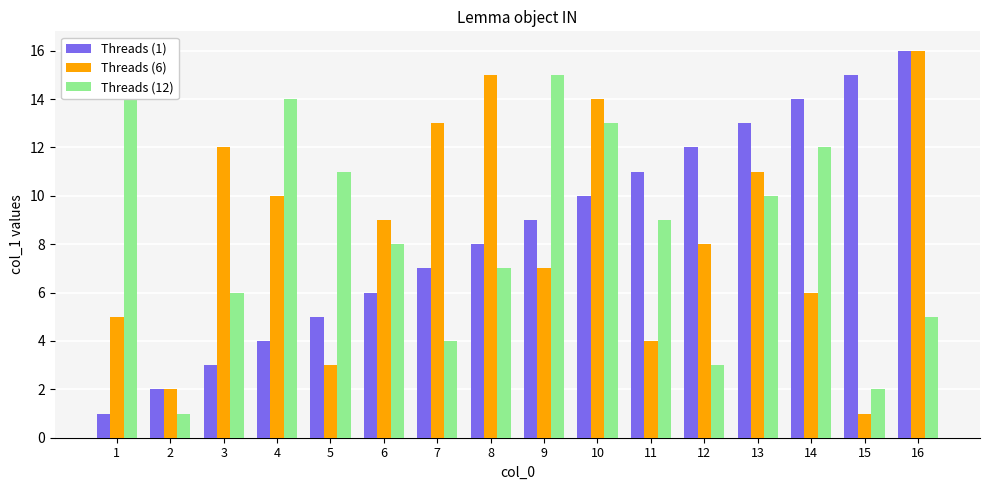

What are all the series names shown in the legend?

Threads (1), Threads (6), Threads (12)